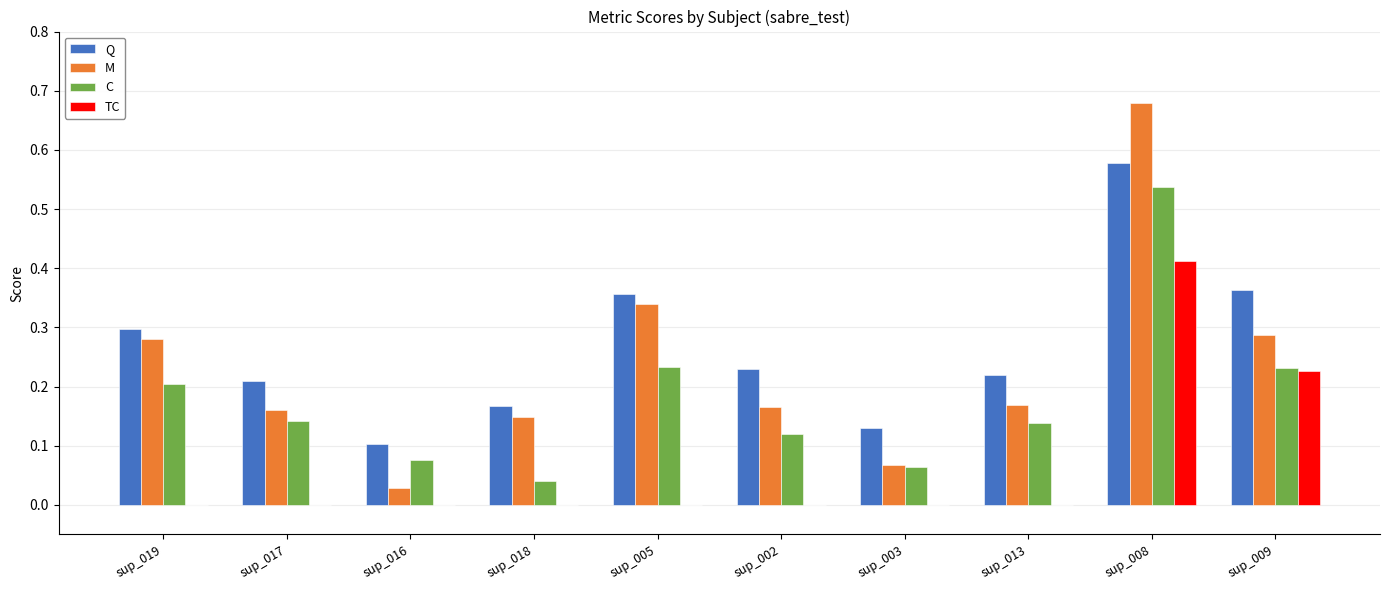

How many data points does each series have?

10